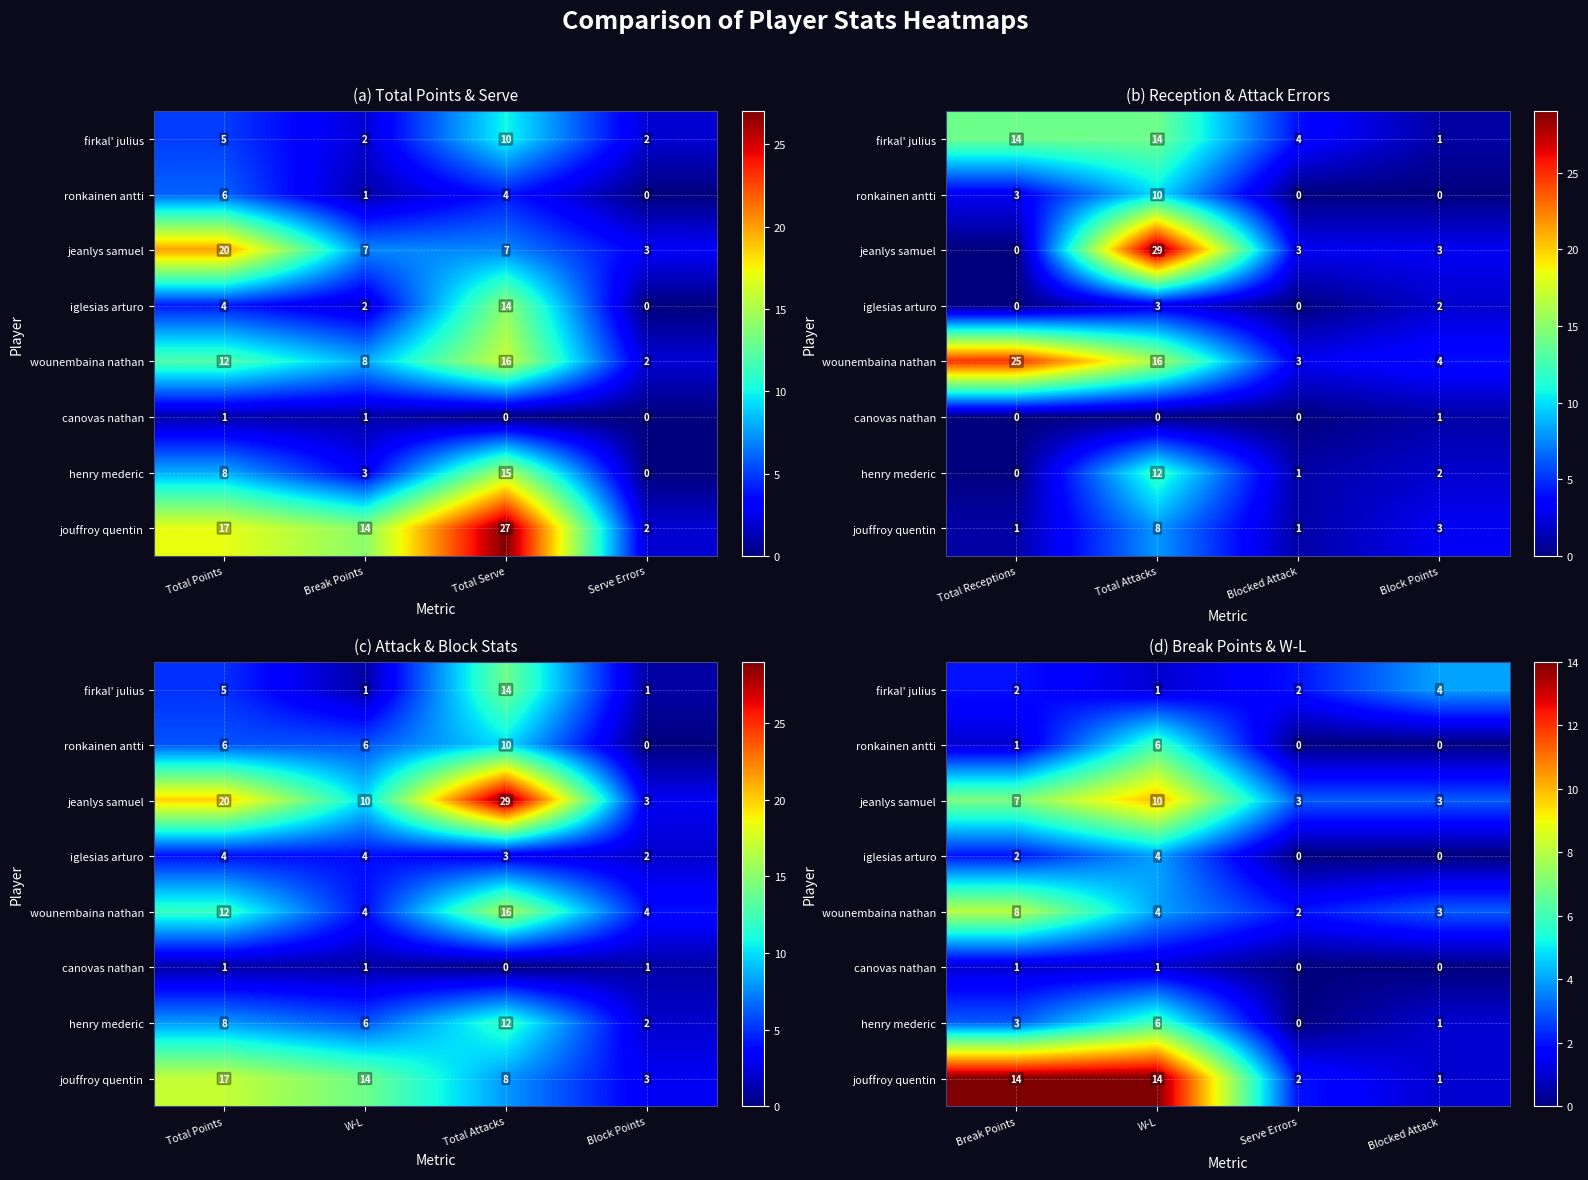

How many categories are shown in the chart?

4